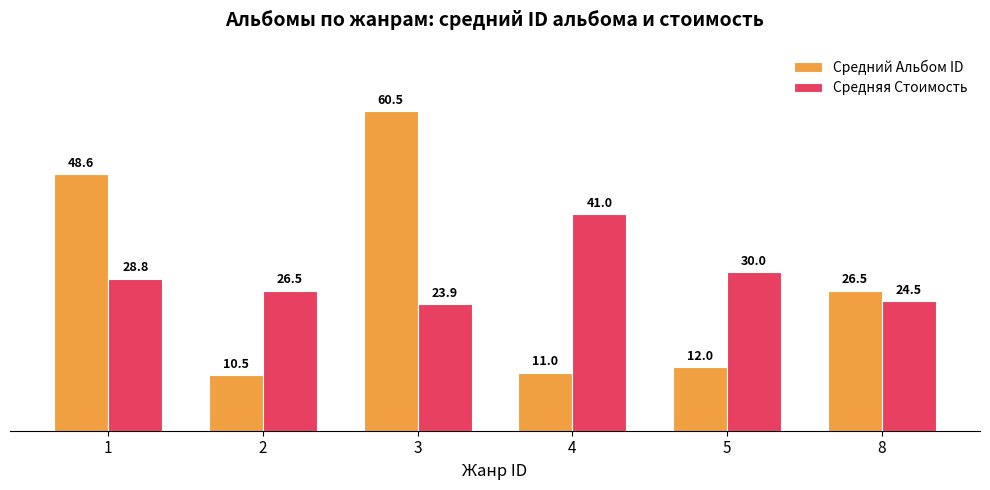

Where does the Средняя Стоимость series first go above 28?

1